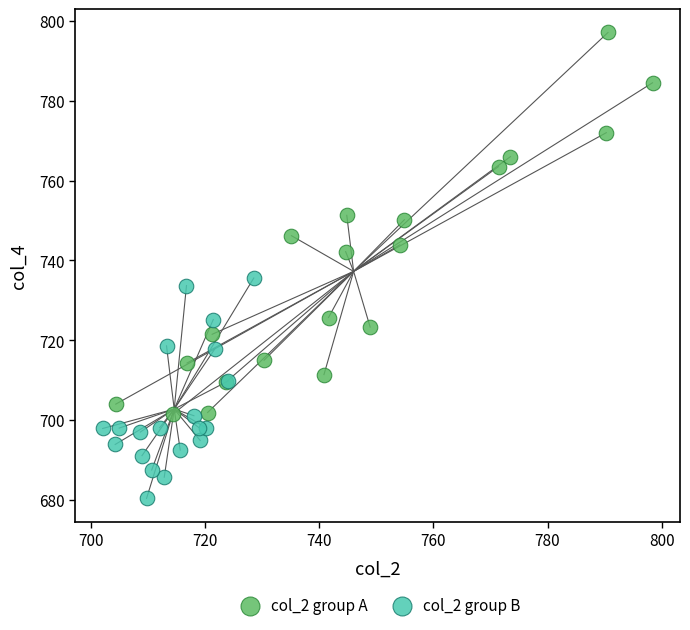

Which series contains the lowest Y value?

col_2 group B